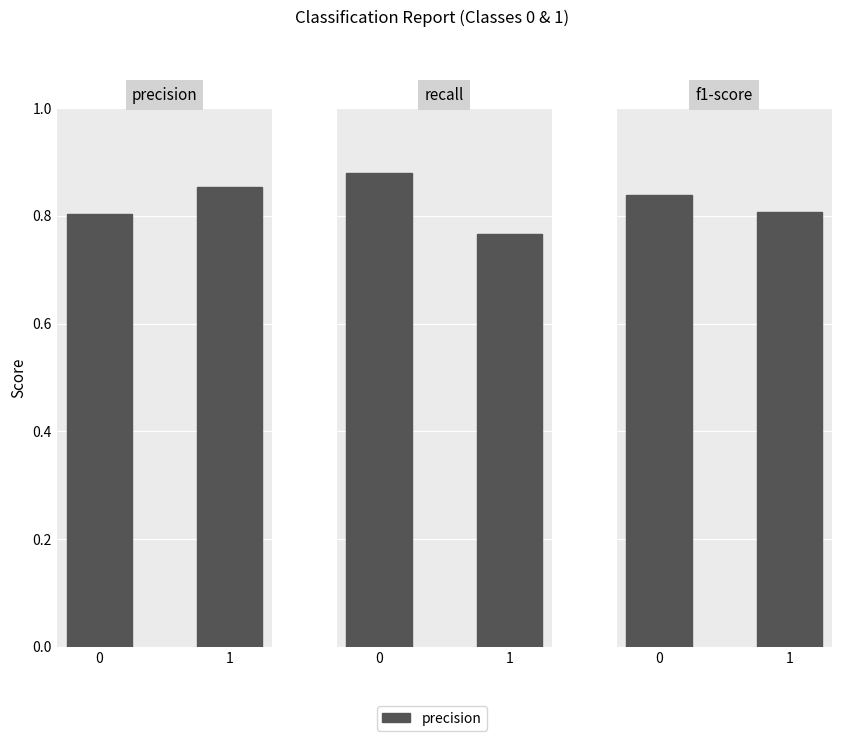

Reading right to left, transcribe all the data shown in this chart.

precision: 1=0.9	0=0.8
recall: 1=0.8	0=0.9
f1-score: 1=0.8	0=0.8